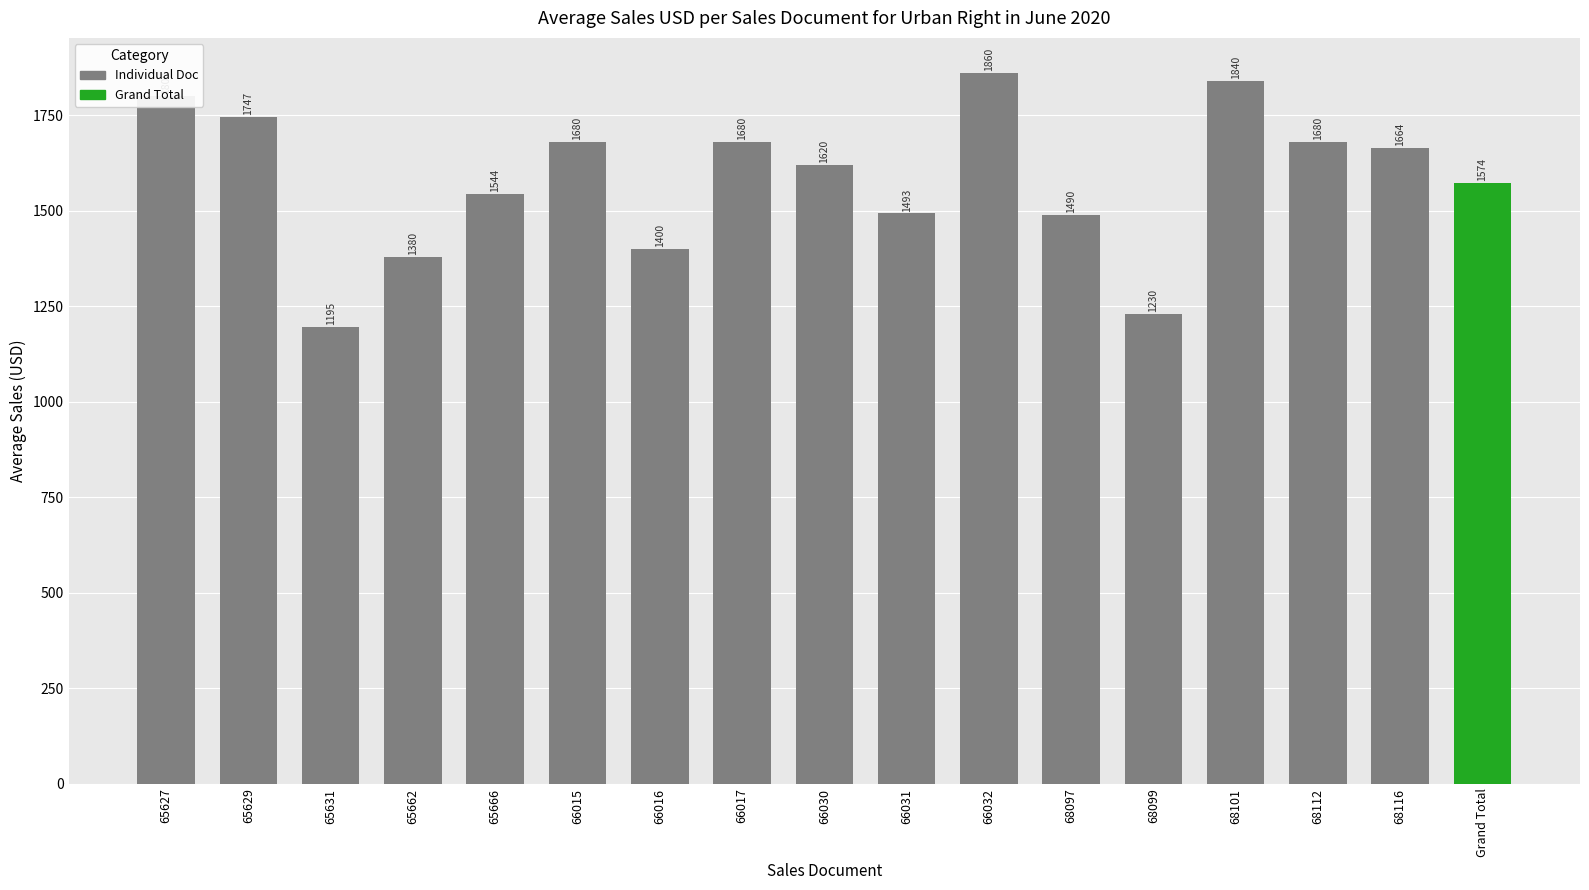

The value at 66017 is 1680.0. True or false?

True